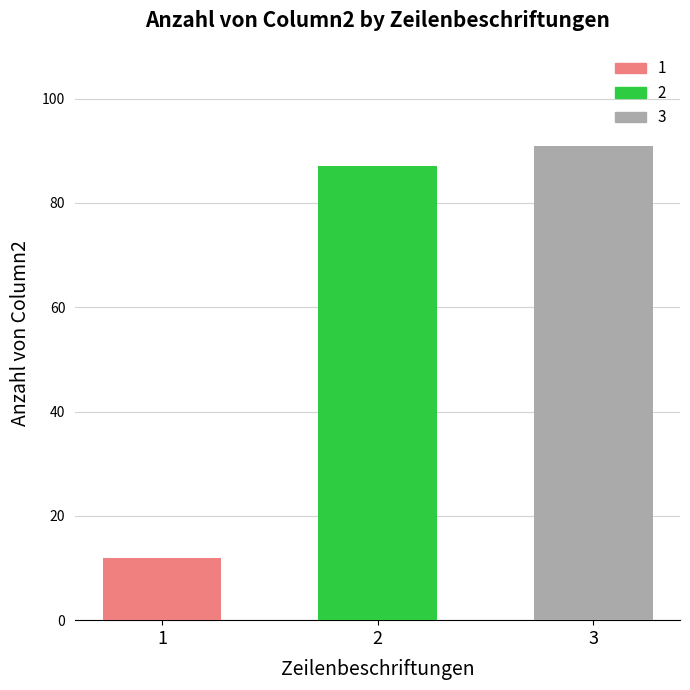

The chart shows a value of 129 at 2. True or false?

False